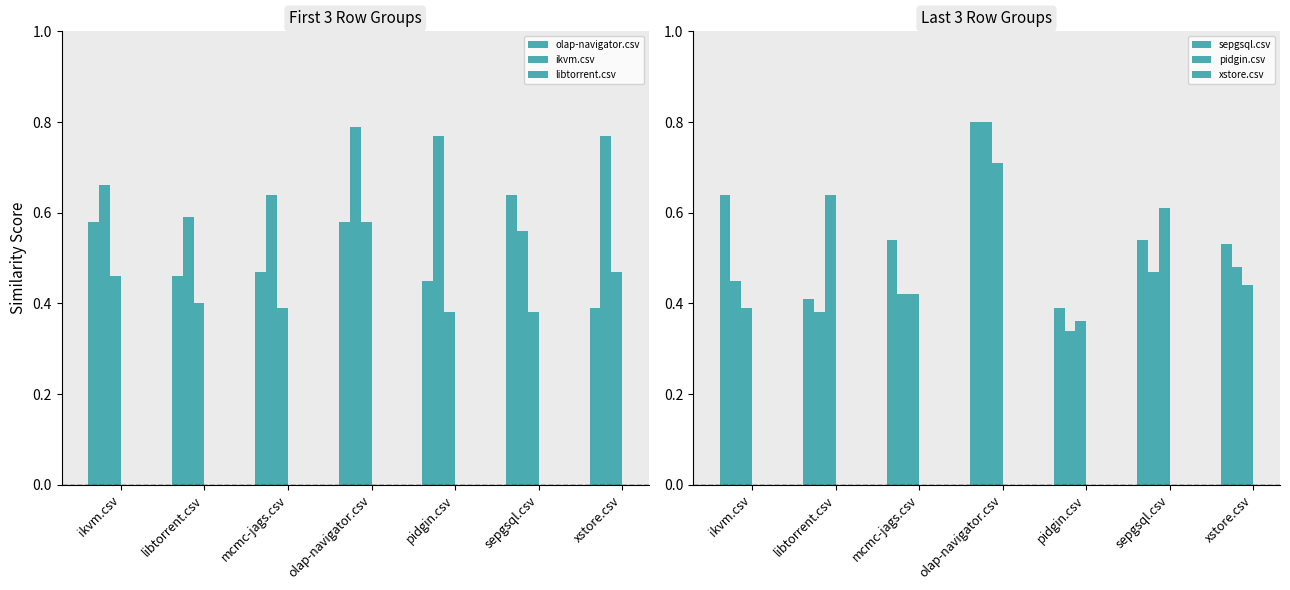

What is the lowest value of the sepgsql.csv series?

0.4